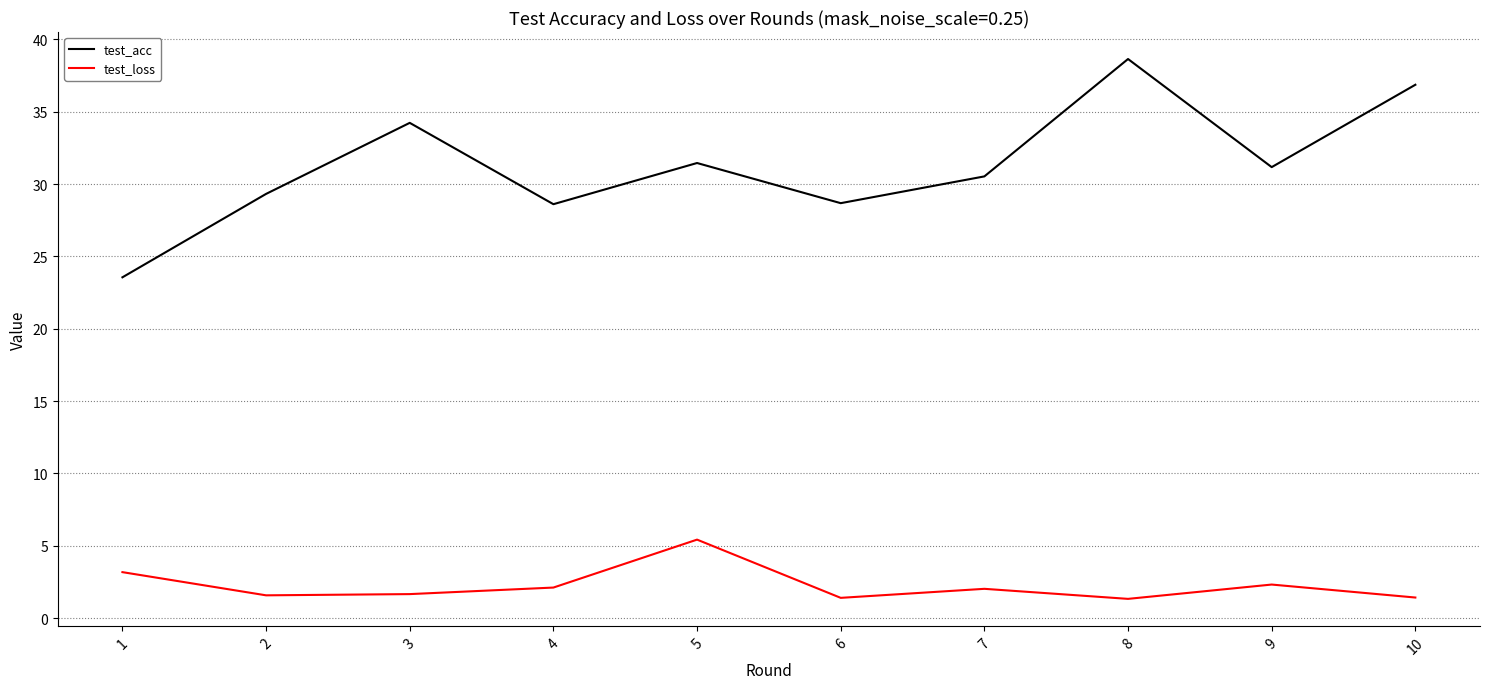

How many distinct data groups are displayed?

2